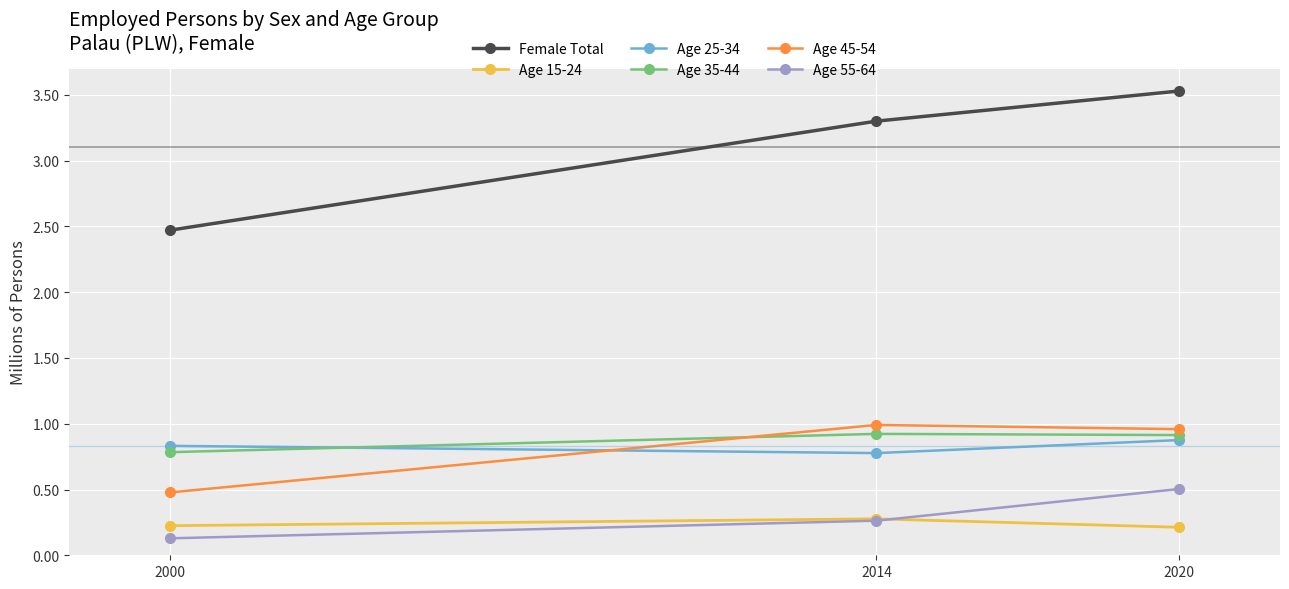

True or false: Female Total has a value of 4.7 at 2020.

False